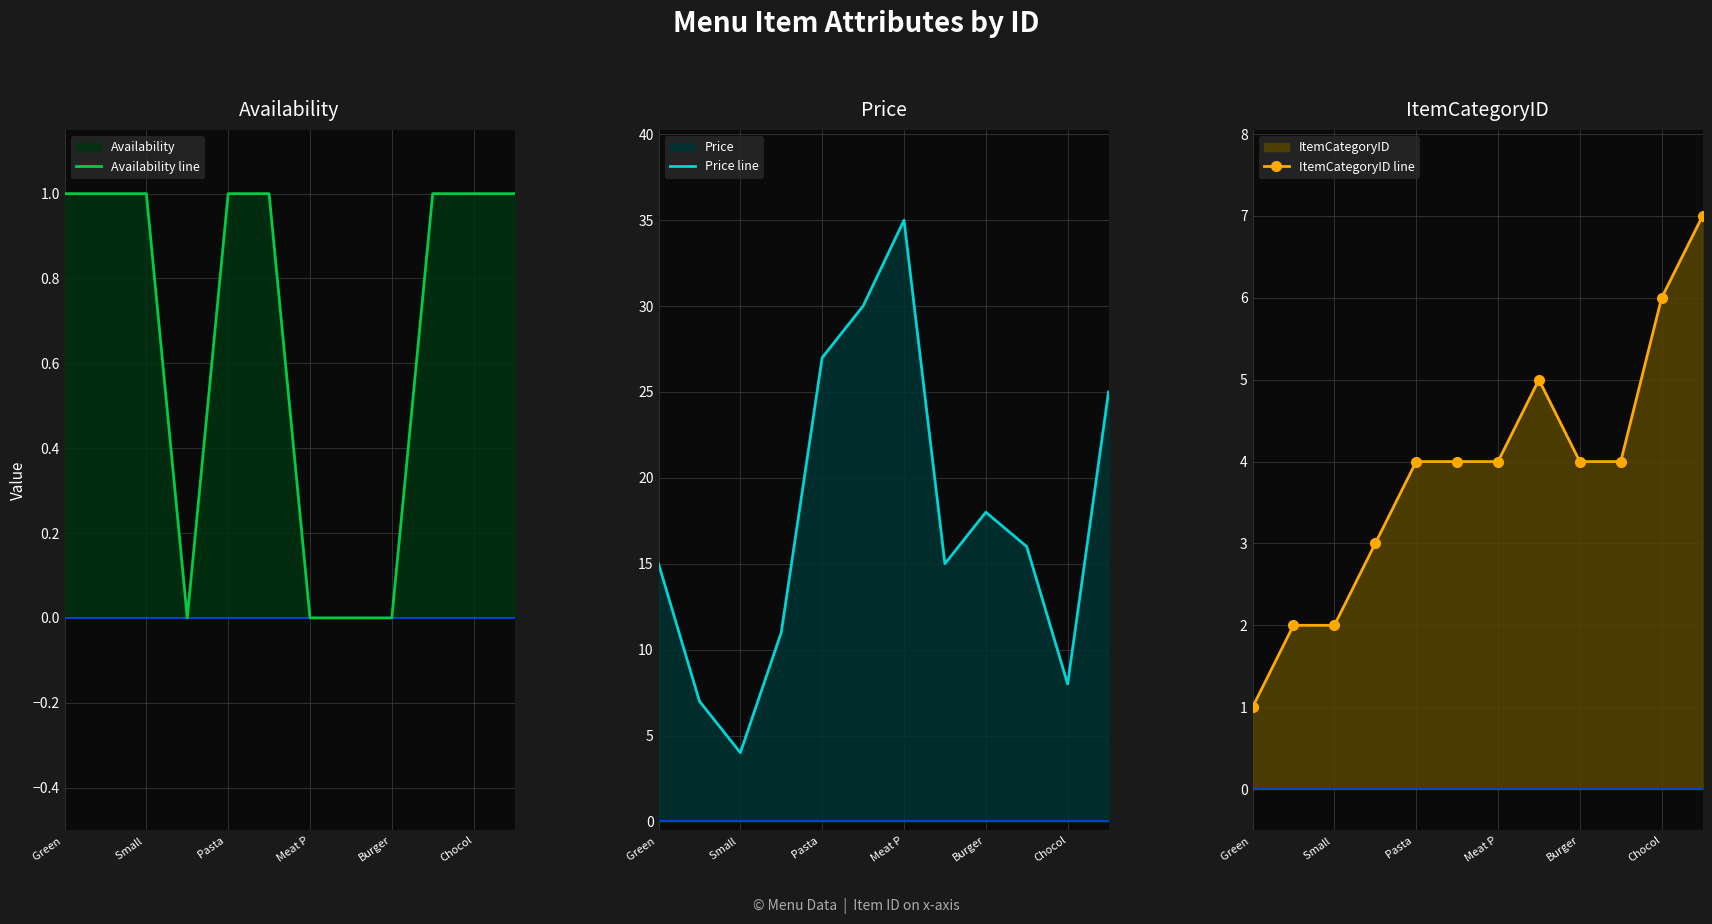

What is the sum of all Availability line values?

8